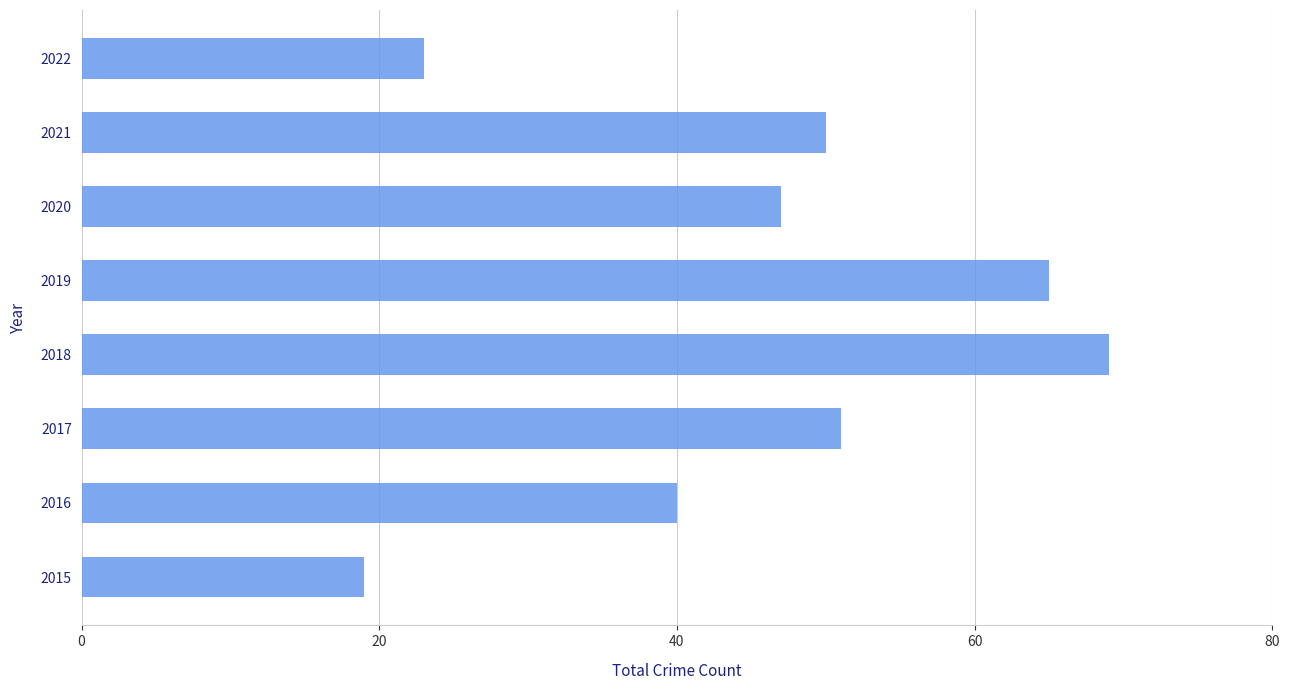

The value at 2019 is 103. True or false?

False